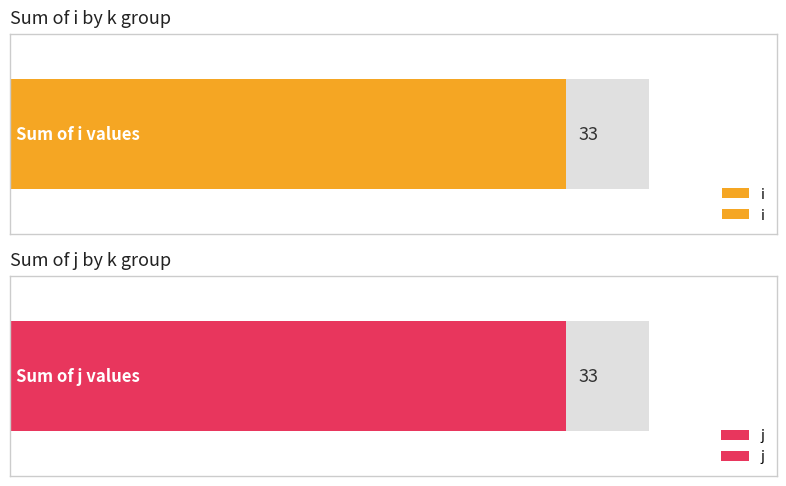

List the series in order of their overall mean, highest first.

j, i